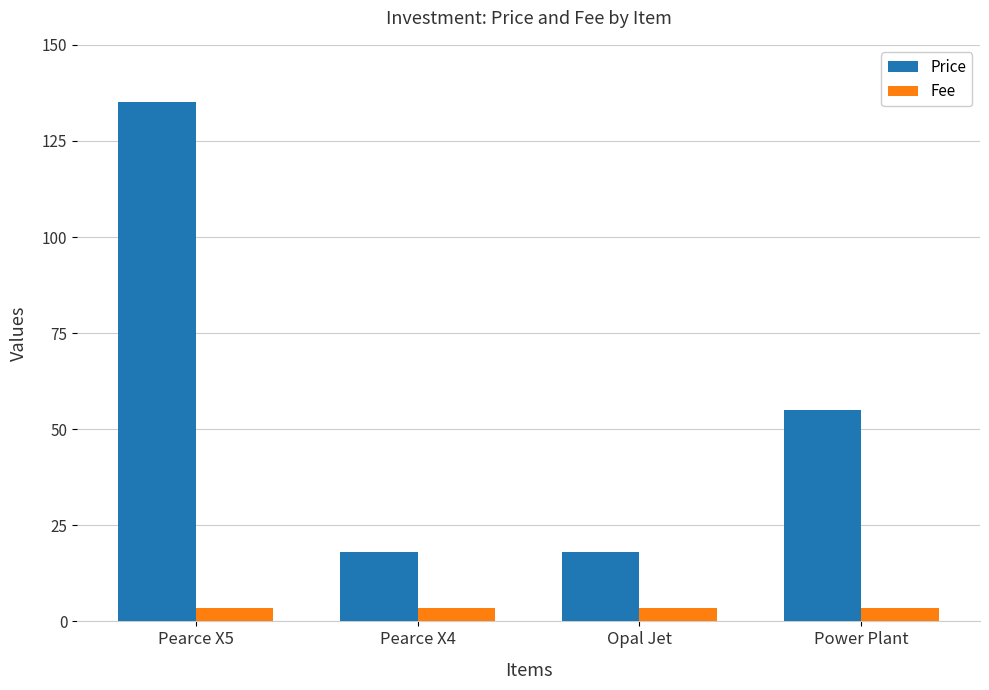

What is the difference between the highest and lowest values at Pearce X4?

14.5